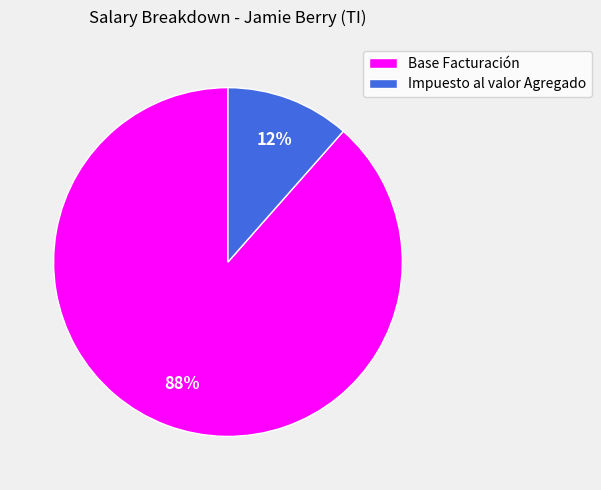

To the nearest percent, what is the average slice percentage?

50%